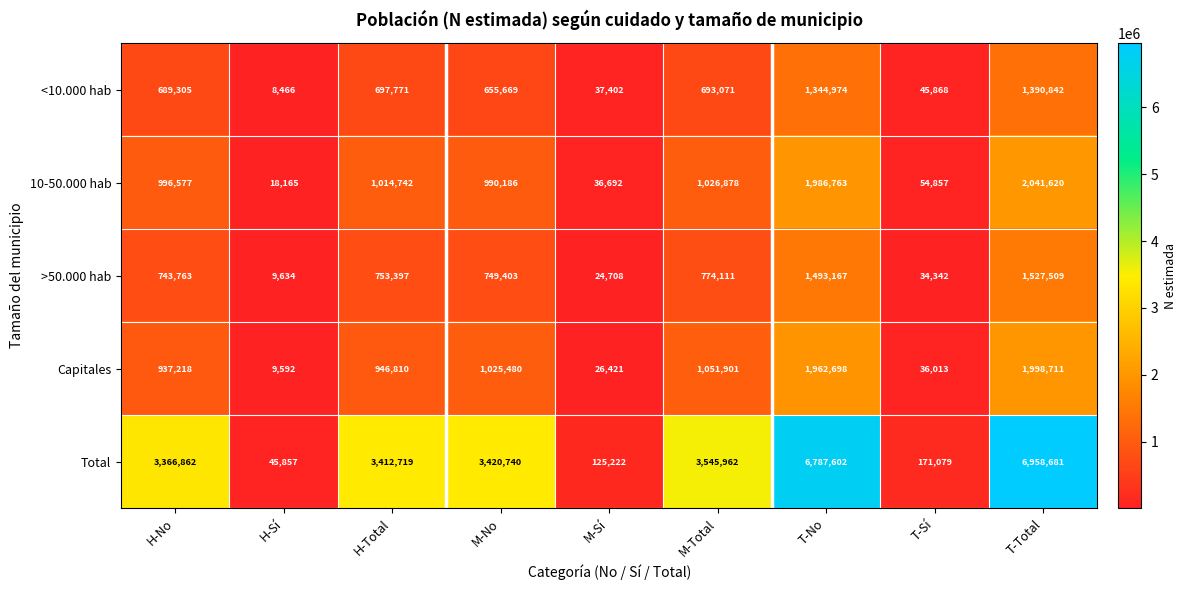

What is the average value of the <10.000 hab series?

618152